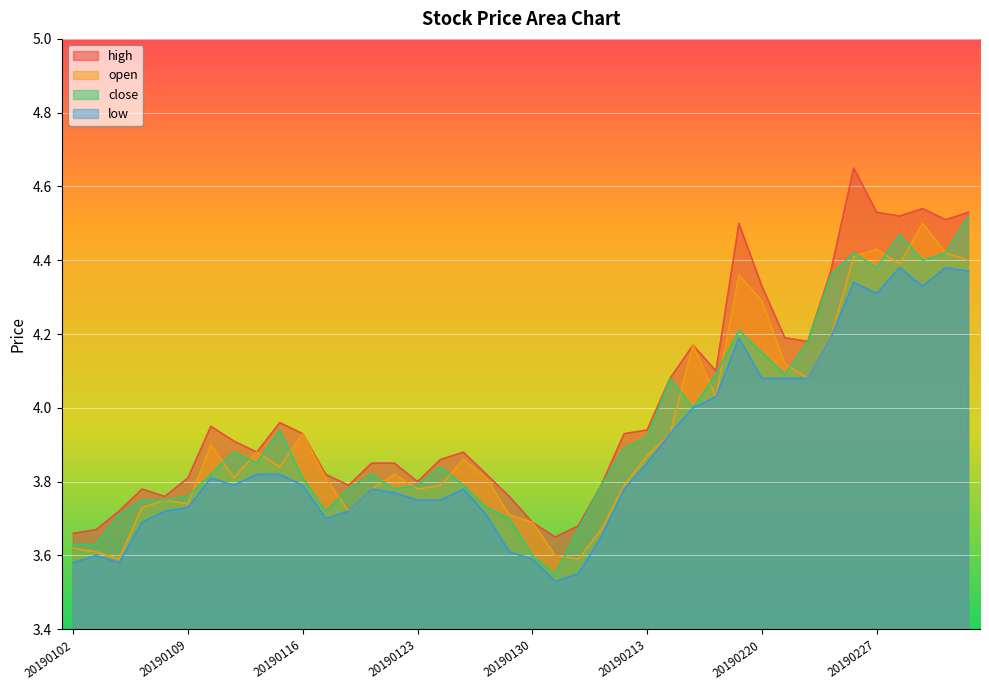

Does the chart display data point markers on the line(s)?

No